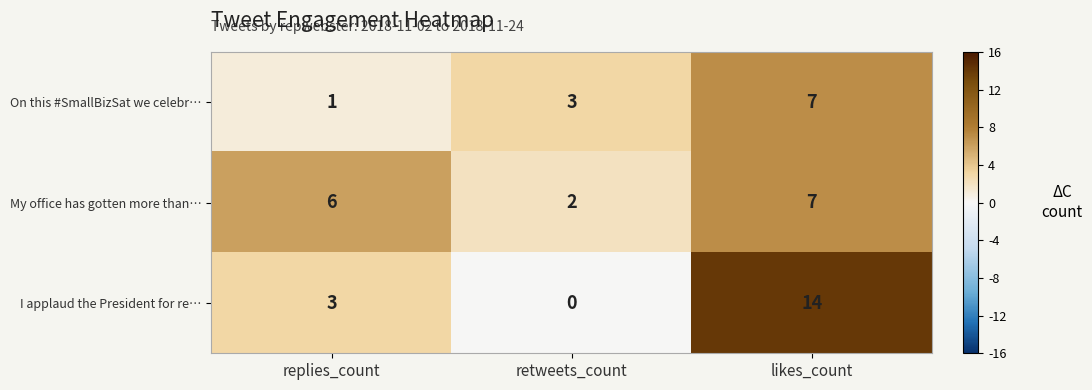

How many values in the I applaud the President for re… series are below 3?

1